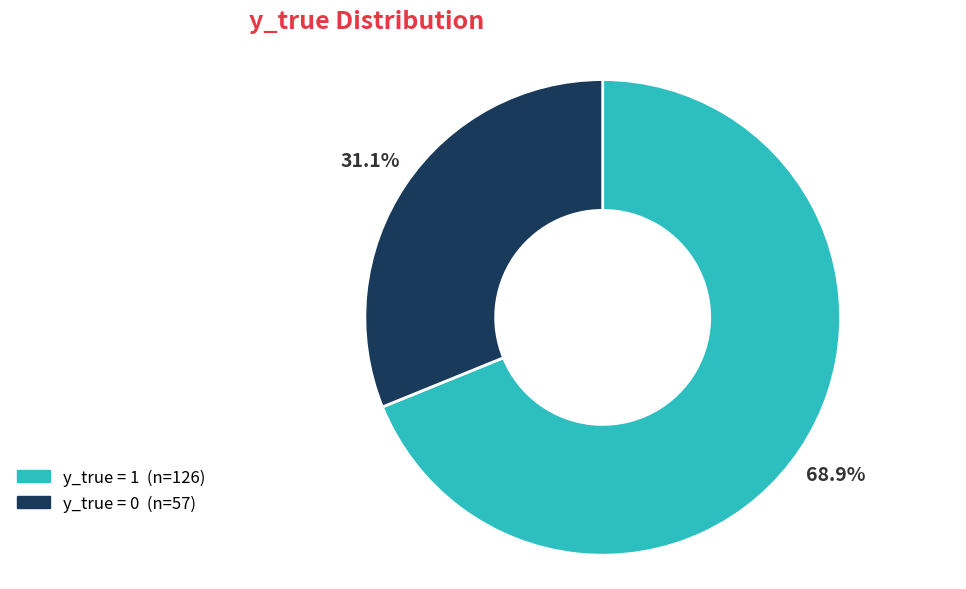

Is there a majority slice in this chart?

Yes